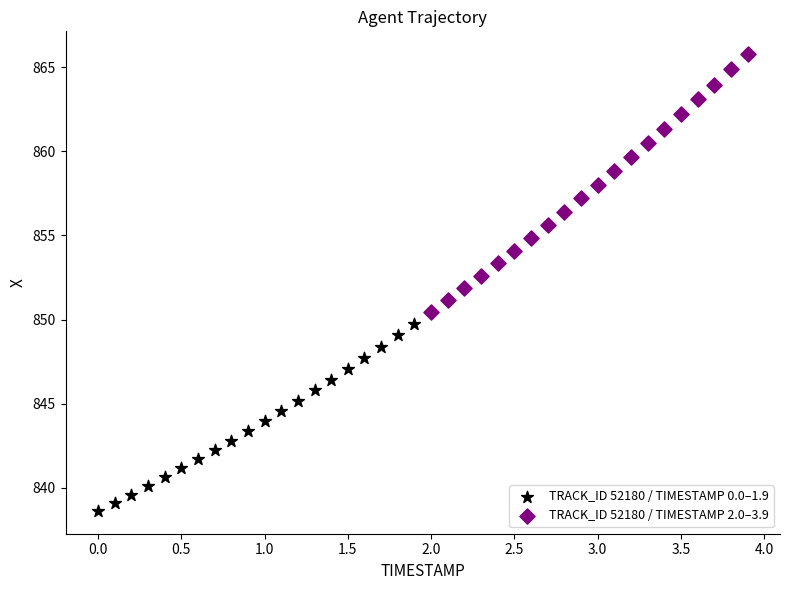

What are all the series names shown in the legend?

TRACK_ID 52180 / TIMESTAMP 0.0–1.9, TRACK_ID 52180 / TIMESTAMP 2.0–3.9